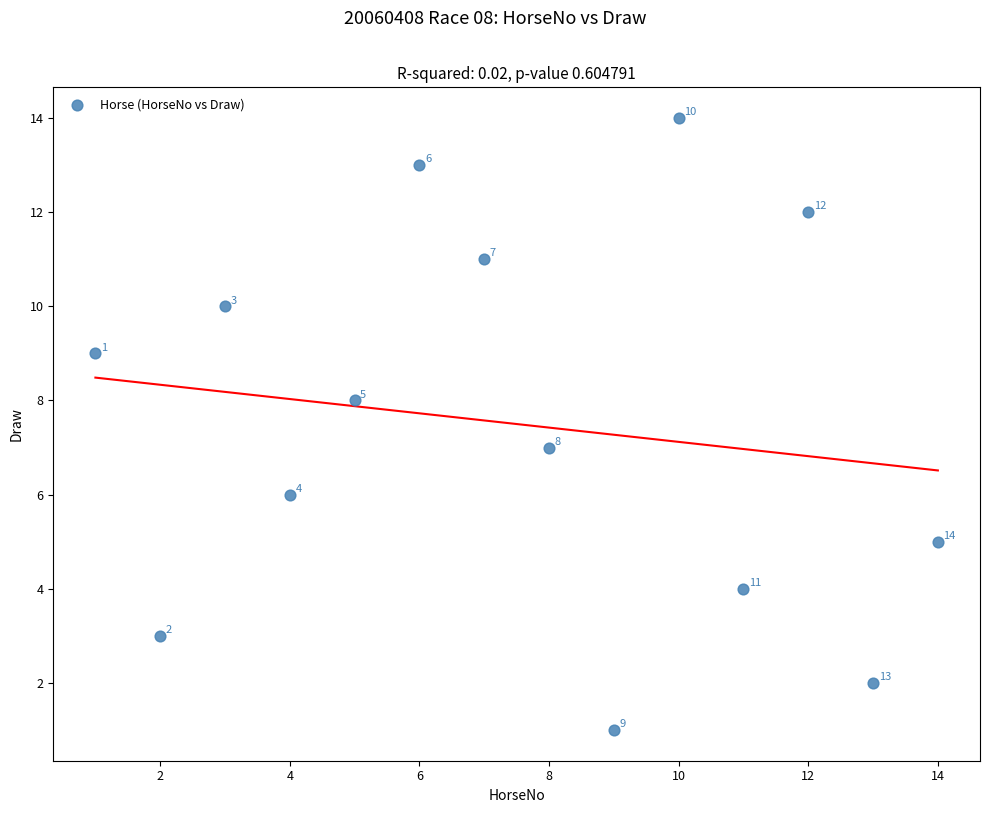

What is the range of Y values (max minus min)?

13